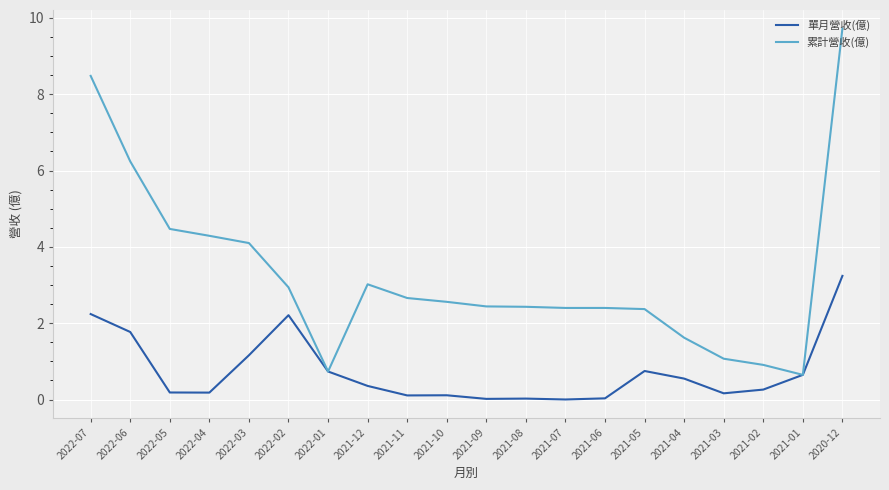

True or false: 累計營收(億) has a value of 1.1 at 2021-01.

False